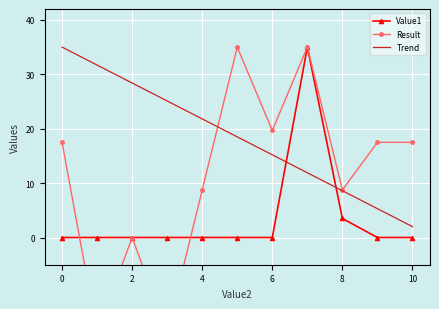

How many intersections are there between Trend and Value1?

2